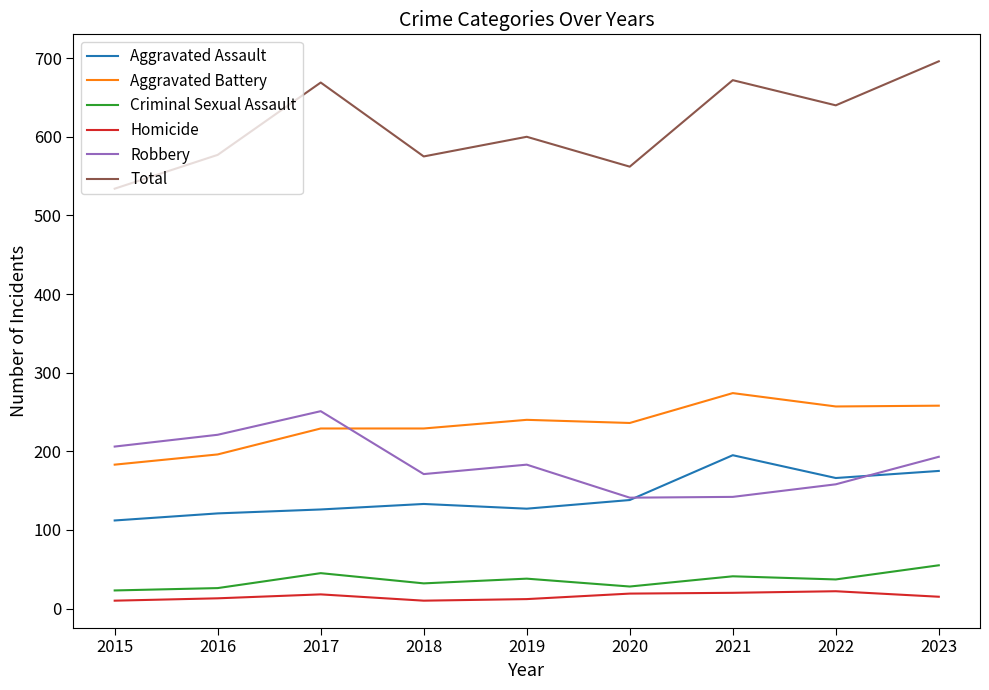

At which label does Aggravated Battery reach its peak?

2021